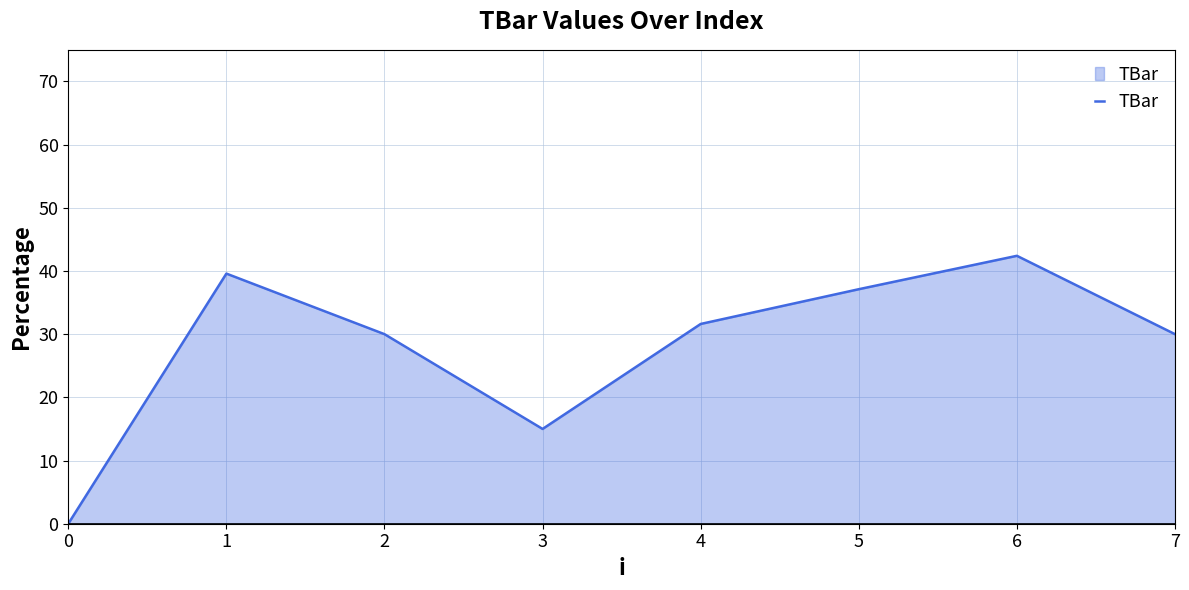

Approximately how many times larger is the value at 1 compared to 6?

0.9